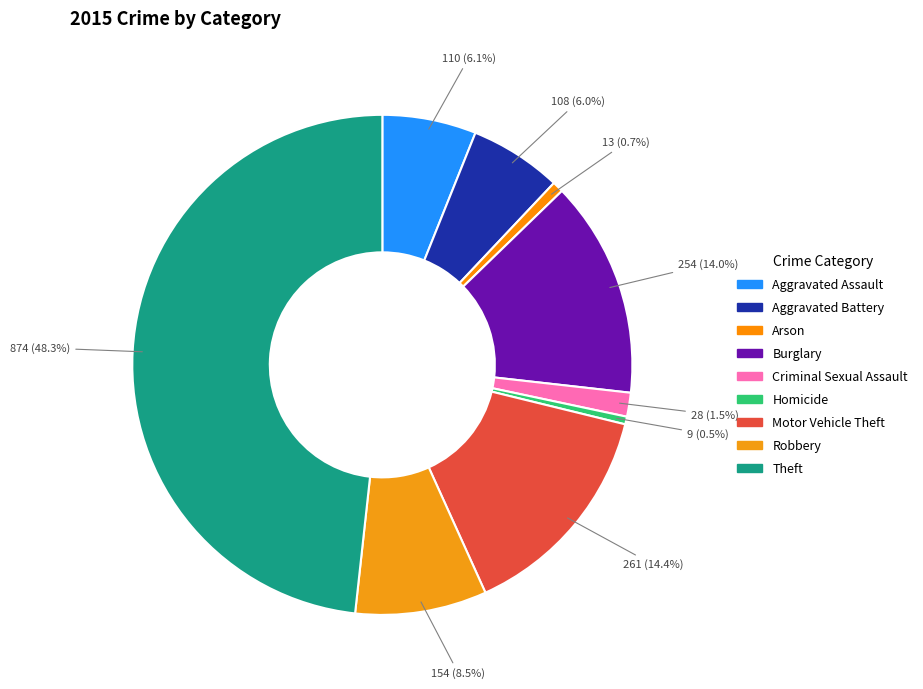

Is there any slice that represents more than half of the pie?

No